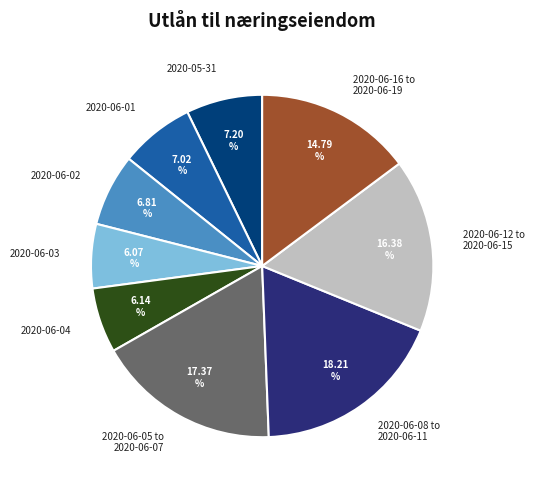

Does 2020-06-02 represent more than half of the total?

No